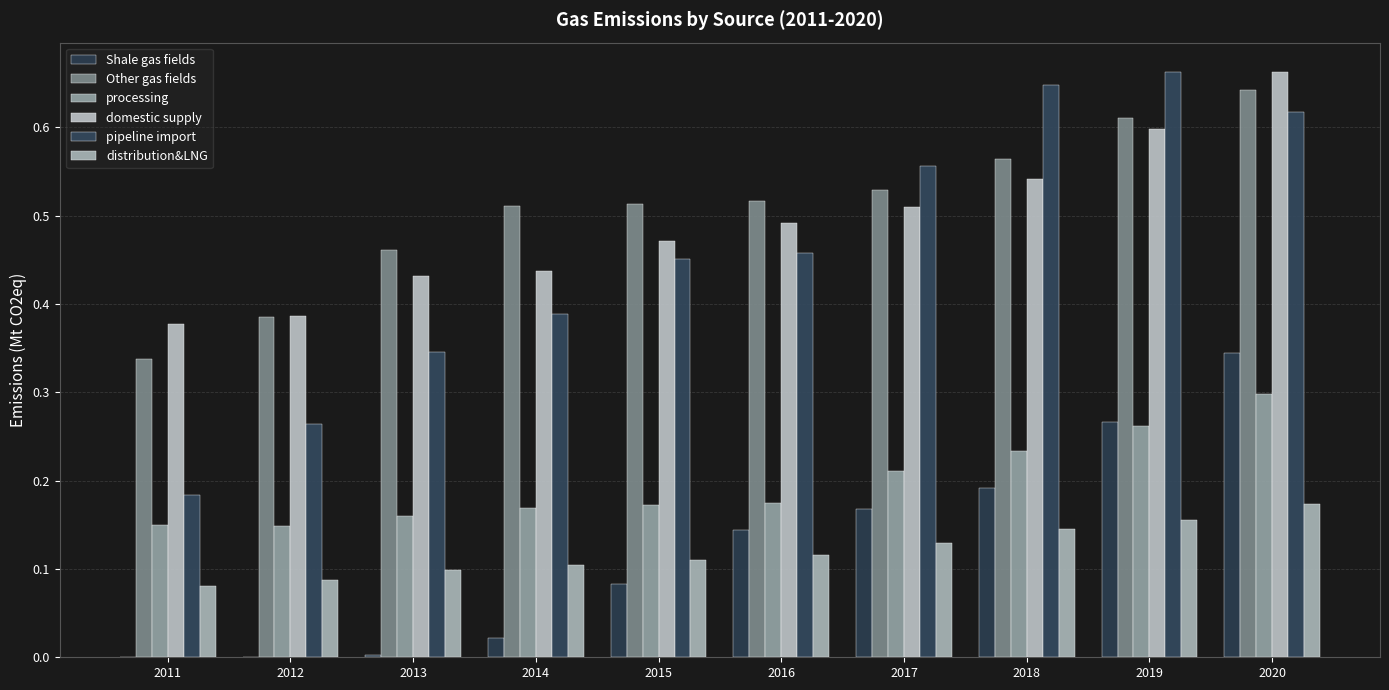

Reading left to right, list all the values displayed in this chart.

Shale gas fields: 0.0	0.0	0.0	0.0	0.1	0.1	0.2	0.2	0.3	0.3
Other gas fields: 0.3	0.4	0.5	0.5	0.5	0.5	0.5	0.6	0.6	0.6
processing: 0.1	0.1	0.2	0.2	0.2	0.2	0.2	0.2	0.3	0.3
domestic supply: 0.4	0.4	0.4	0.4	0.5	0.5	0.5	0.5	0.6	0.7
pipeline import: 0.2	0.3	0.3	0.4	0.5	0.5	0.6	0.6	0.7	0.6
distribution&LNG: 0.1	0.1	0.1	0.1	0.1	0.1	0.1	0.1	0.2	0.2